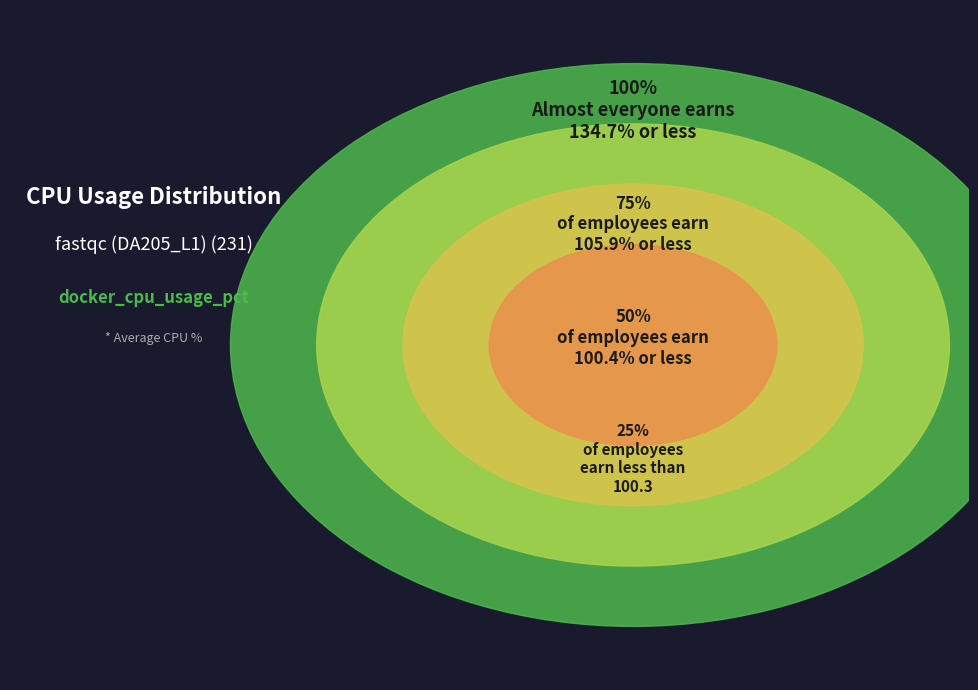

Is it true that 23 is 18% of the pie?

False